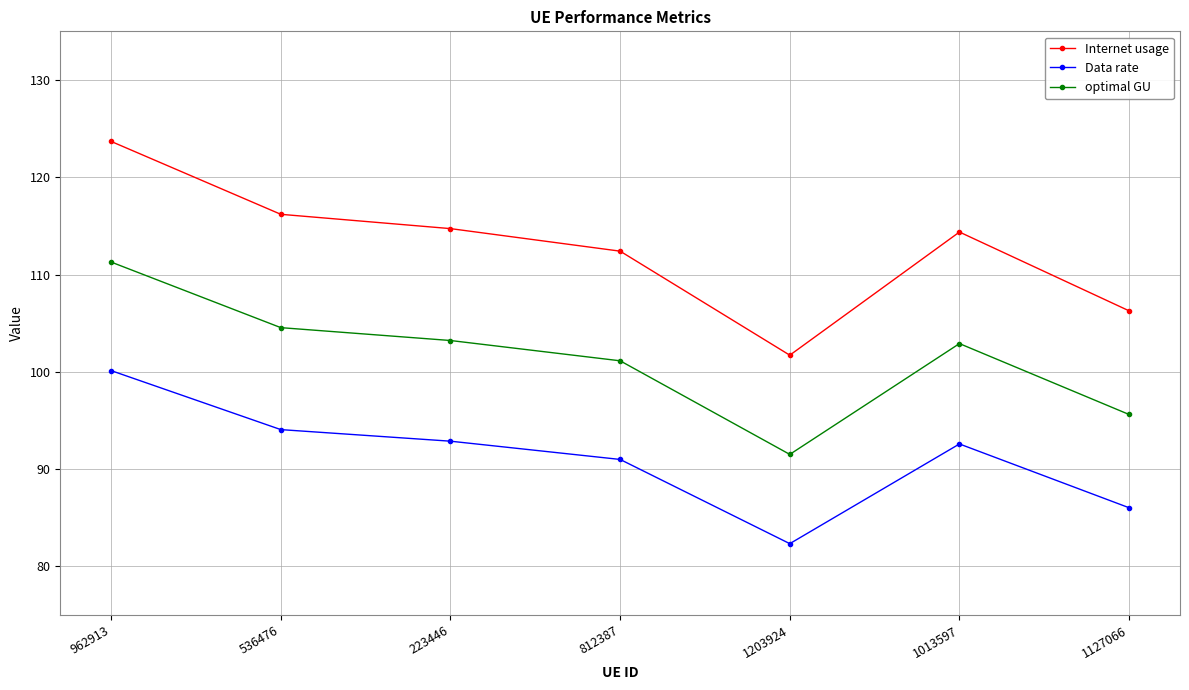

Reading left to right, extract all data points from this chart.

Internet usage: 123.7	116.2	114.7	112.4	101.7	114.4	106.3
Data rate: 100.1	94.1	92.9	91.0	82.3	92.6	86.0
optimal GU: 111.3	104.5	103.2	101.1	91.5	102.9	95.6